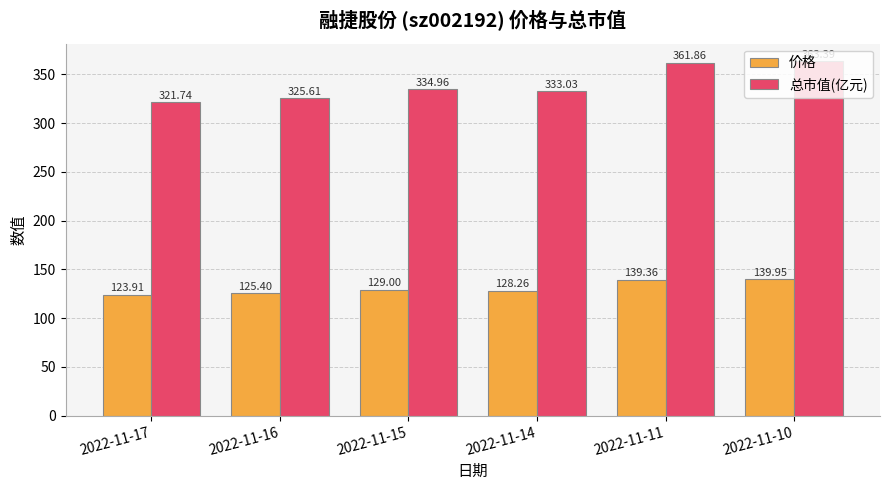

Does the chart contain stacked bars?

No